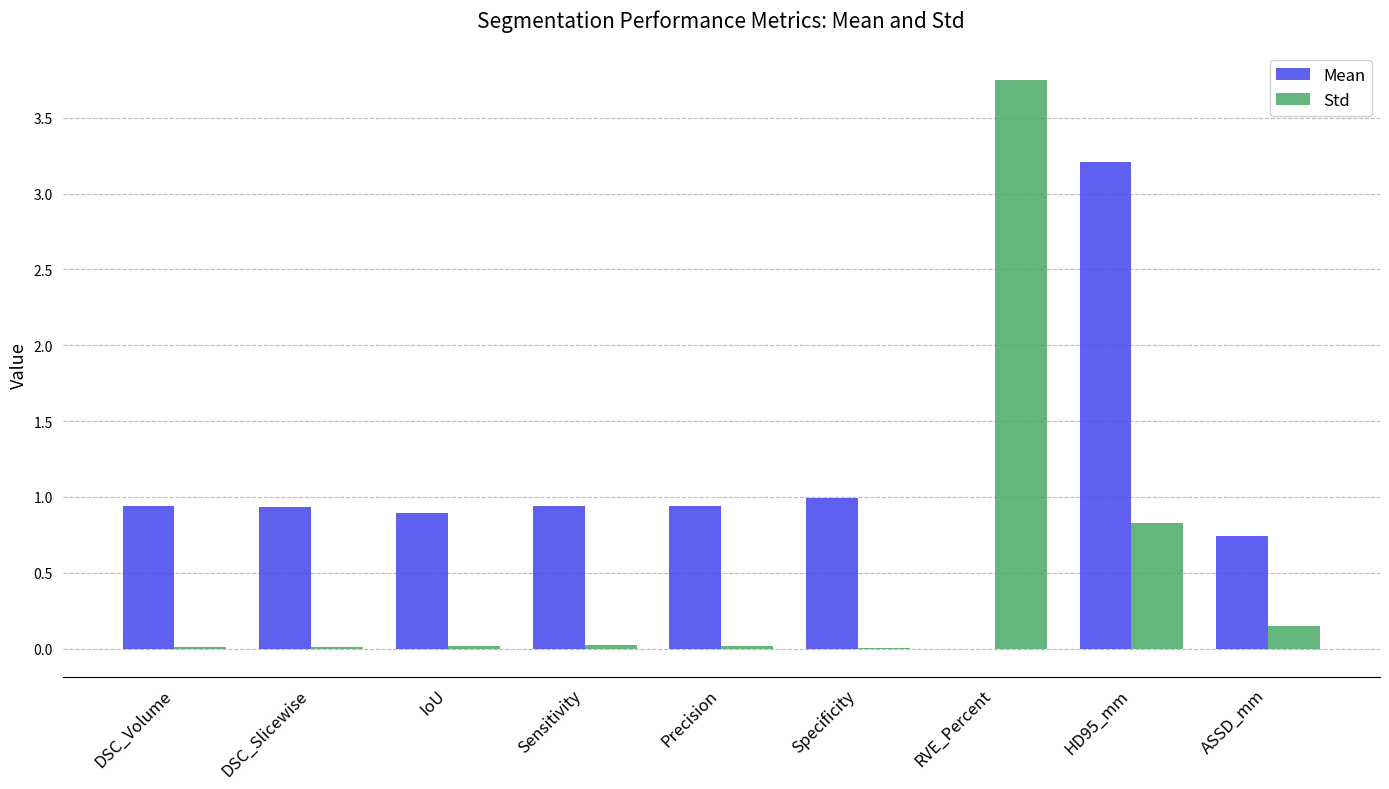

The Std series shows 1.9 at RVE_Percent. True or false?

False